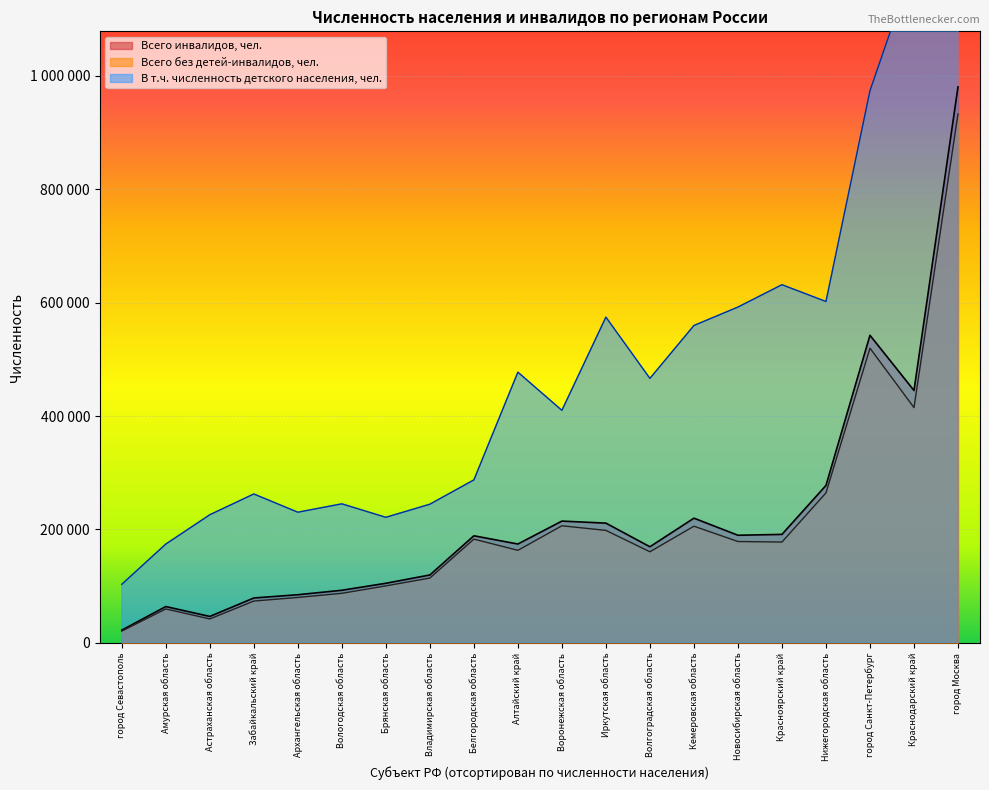

Rank the series at Брянская область from highest to lowest value.

В т.ч. численность детского населения, чел., Всего инвалидов, чел., Всего без детей-инвалидов, чел.